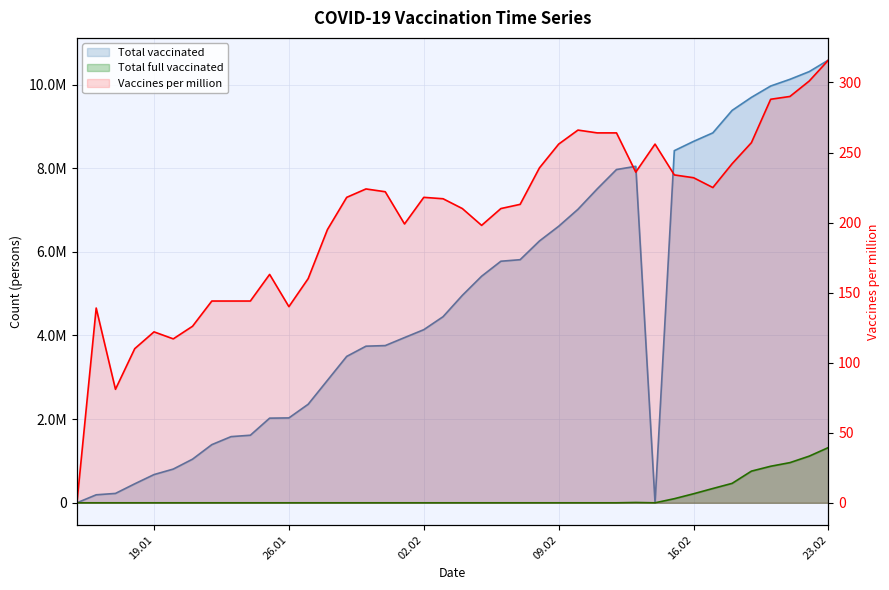

What is the sum of all Vaccines per million values?

8080